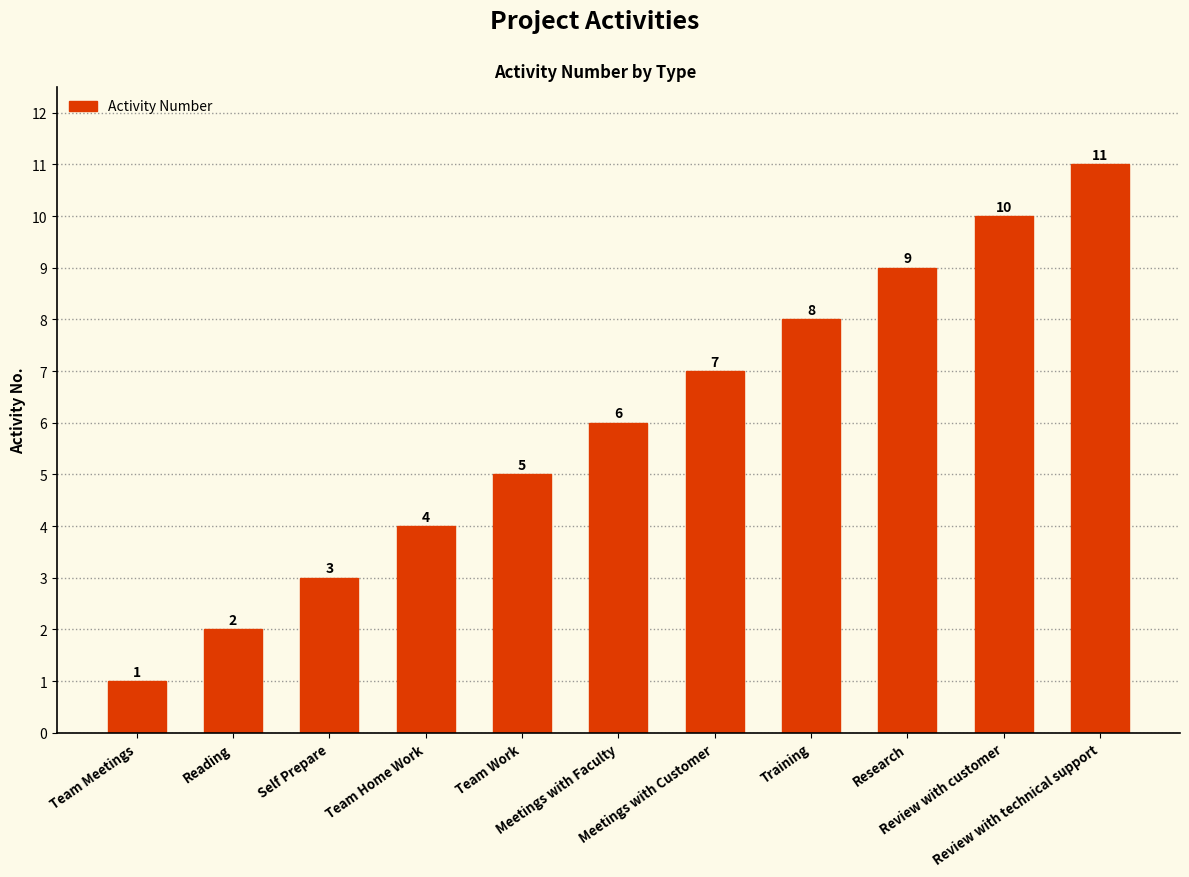

Reading left to right, what are all the values shown in this chart?

1	2	3	4	5	6	7	8	9	10	11